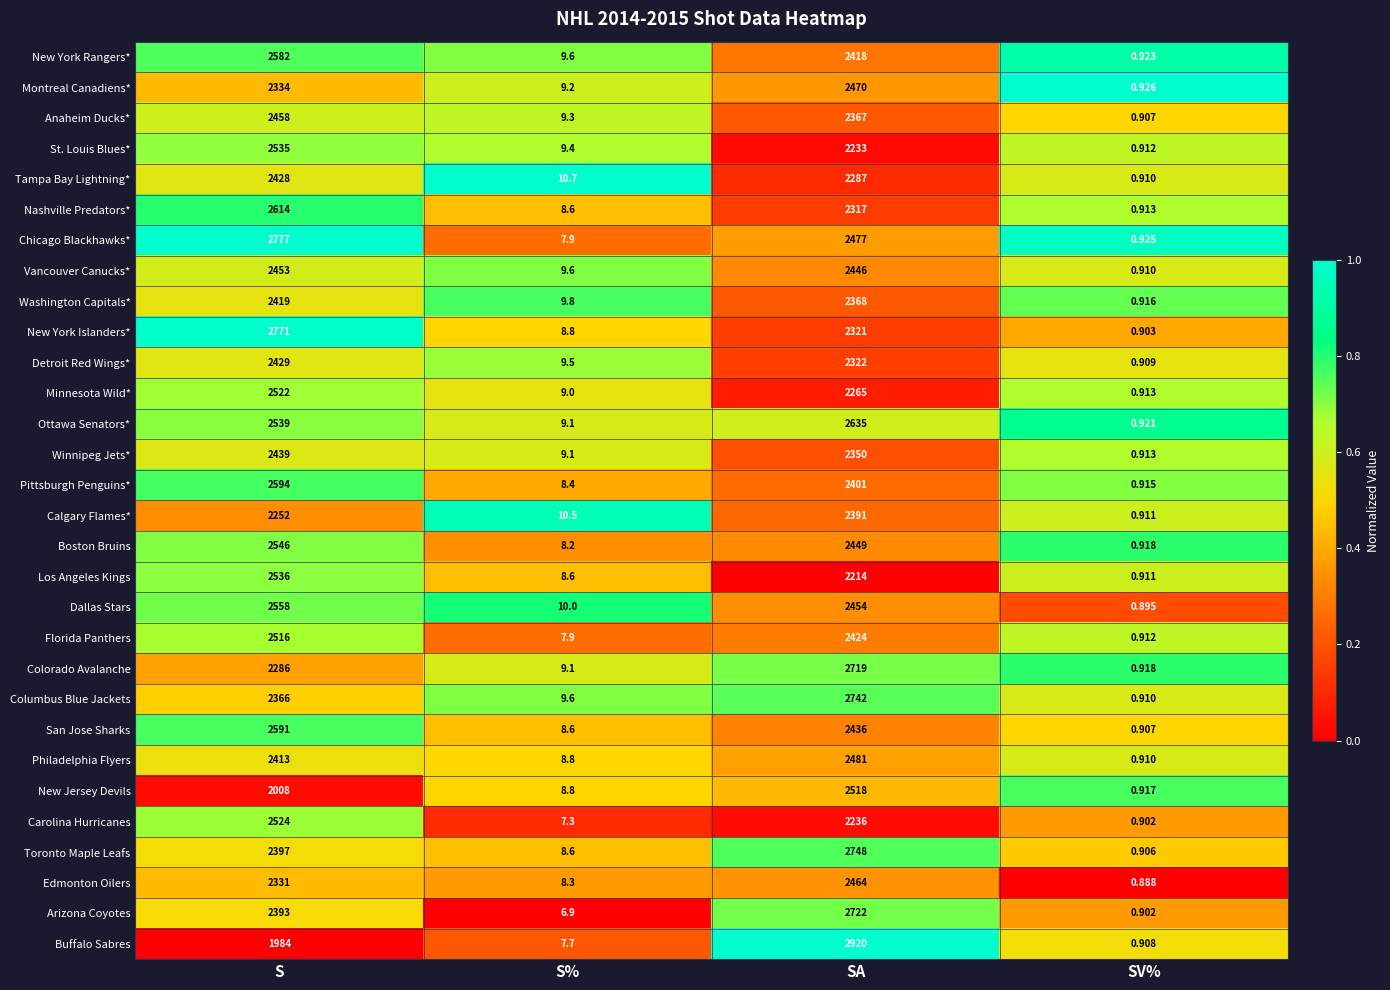

At which label does Calgary Flames* reach its minimum?

SV%